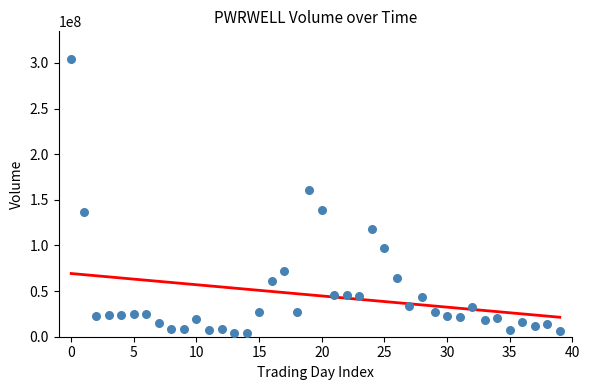

What Y value in the scatter plot is closest to 154209300?

160253900